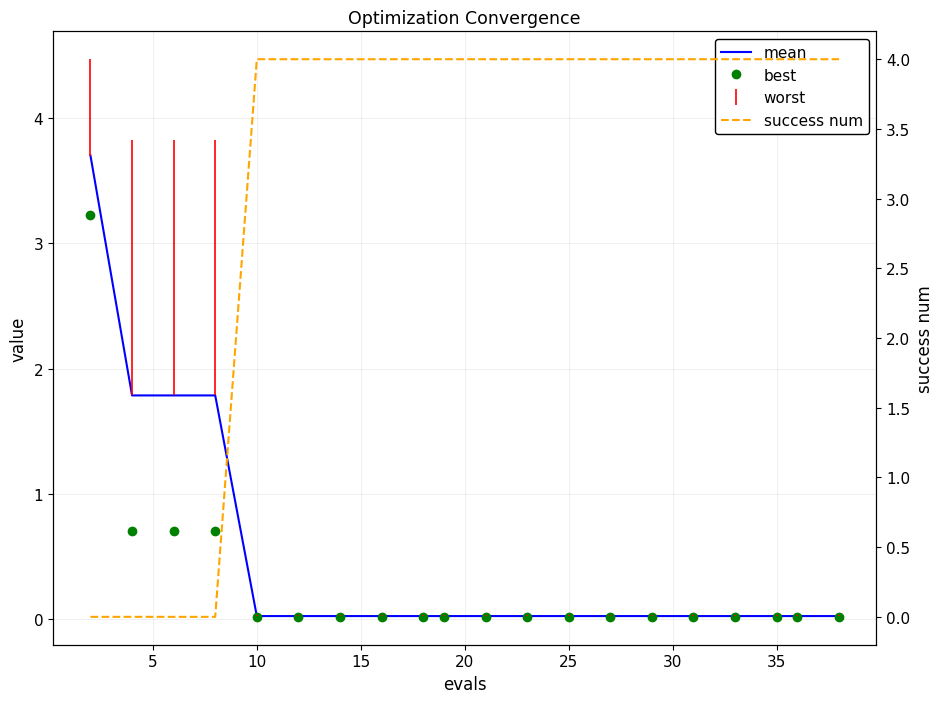

What is the sum of all success num values?

64.0